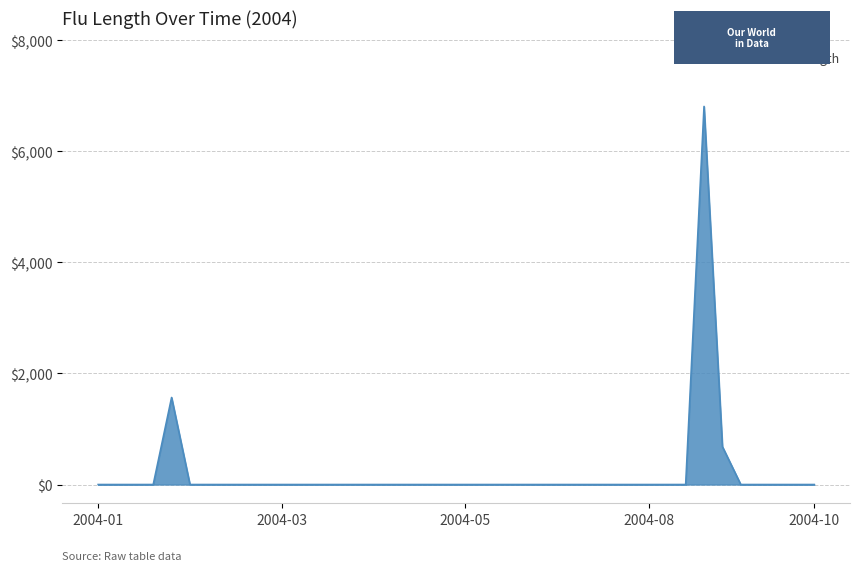

How many distinct data groups are displayed?

1